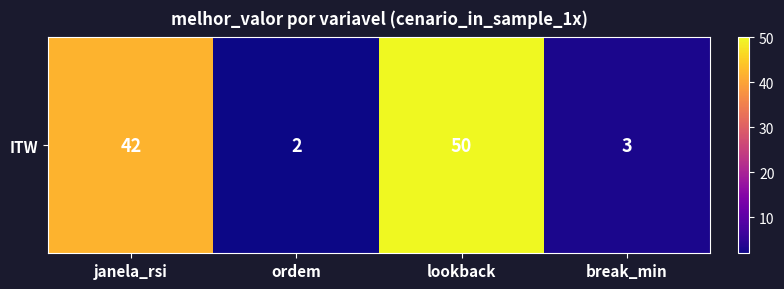

The chart shows a value of 3 at ordem. True or false?

False